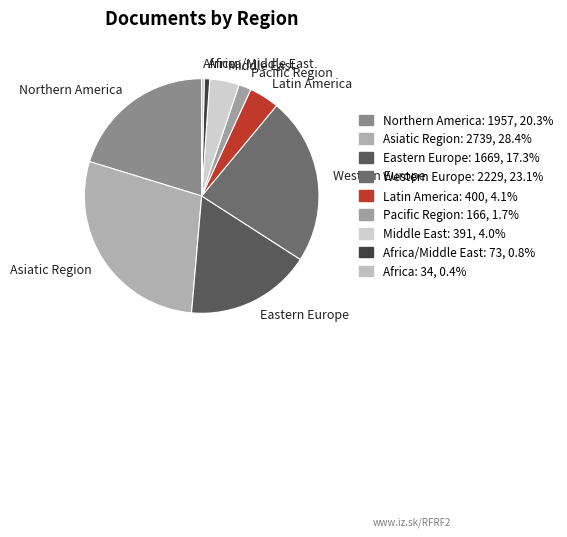

Do Latin America and Africa together represent more than half of the pie?

No